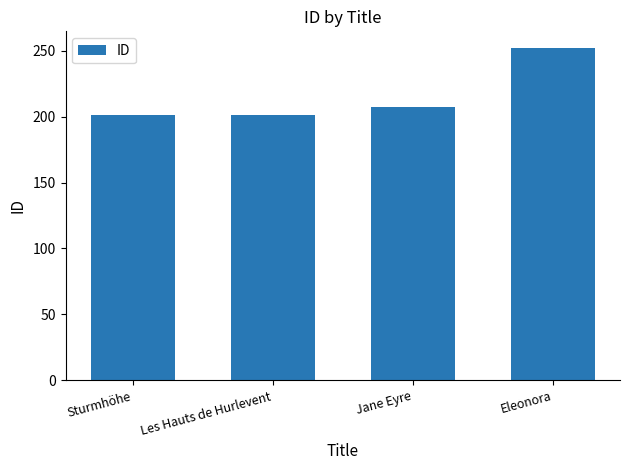

How many bars are there in total?

4